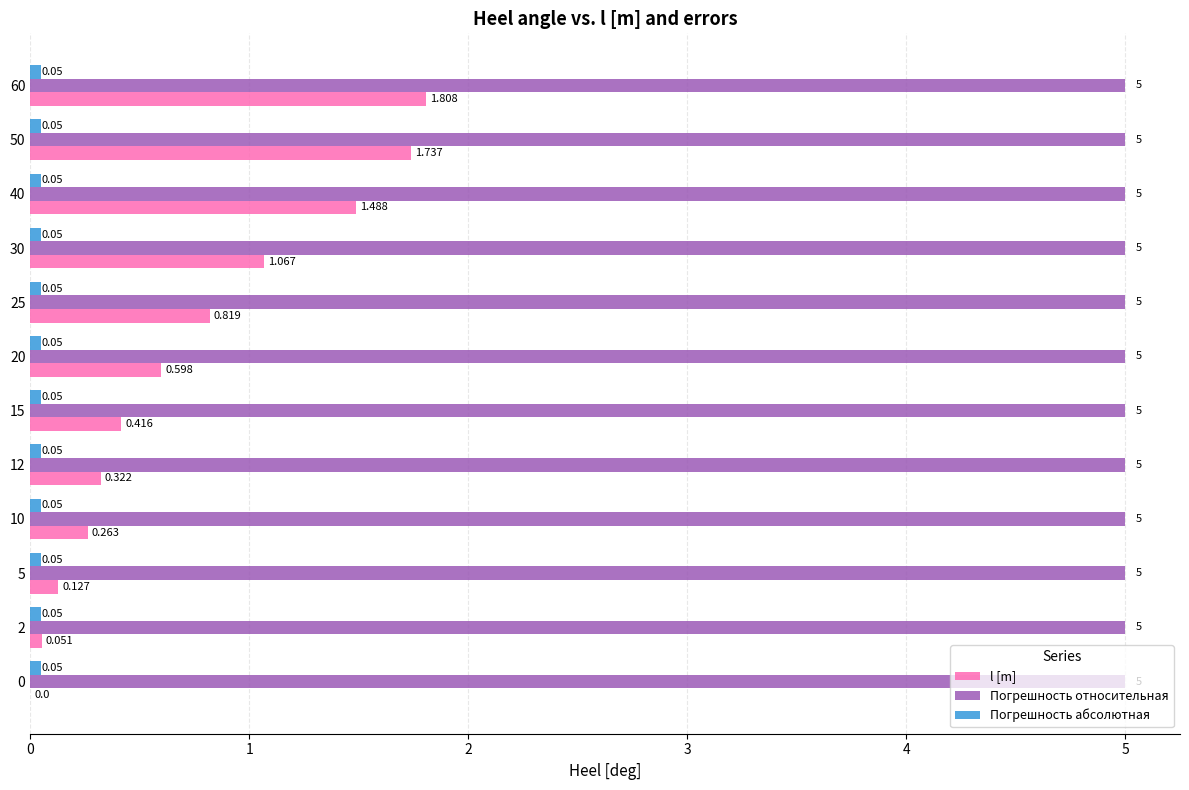

Which series changed the most between 0 and 12?

l [m]